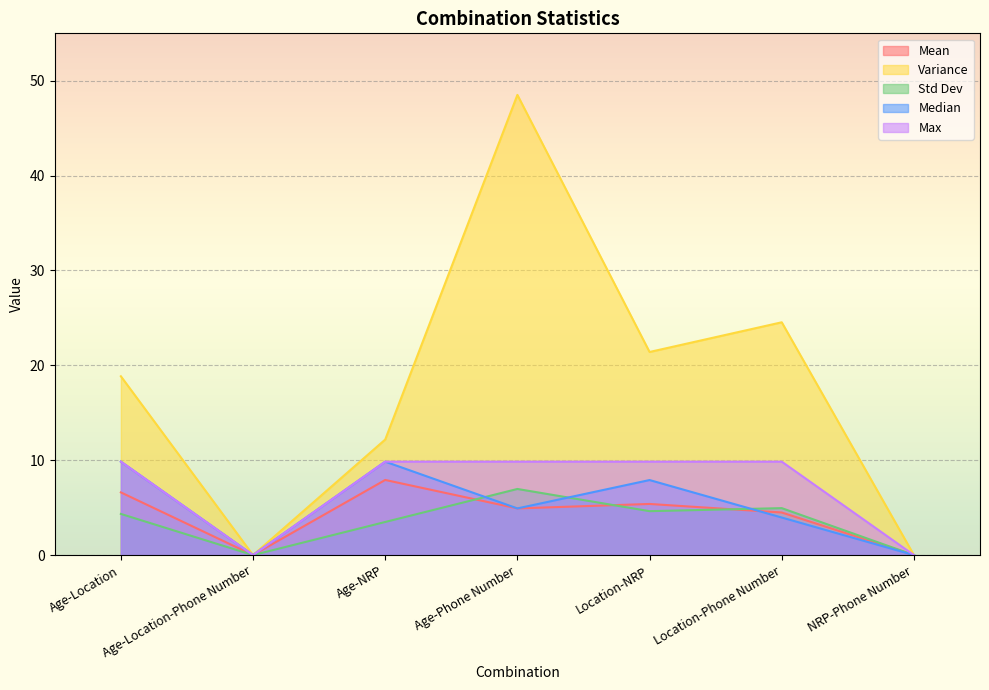

Where is the first local maximum for Median?

Age-NRP